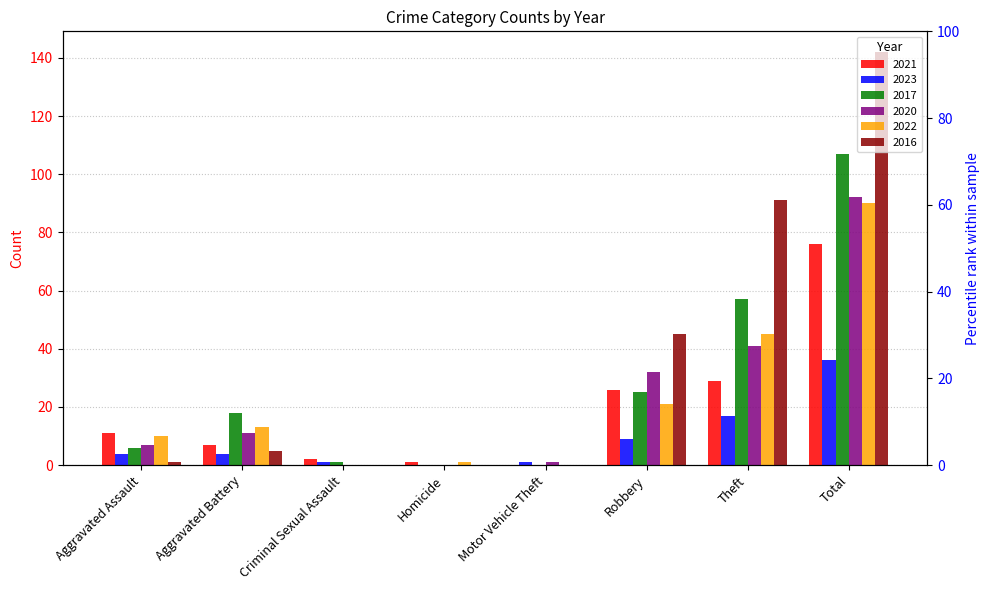

List the labels in order of 2016 value, smallest first.

Criminal Sexual Assault, Homicide, Motor Vehicle Theft, Aggravated Assault, Aggravated Battery, Robbery, Theft, Total